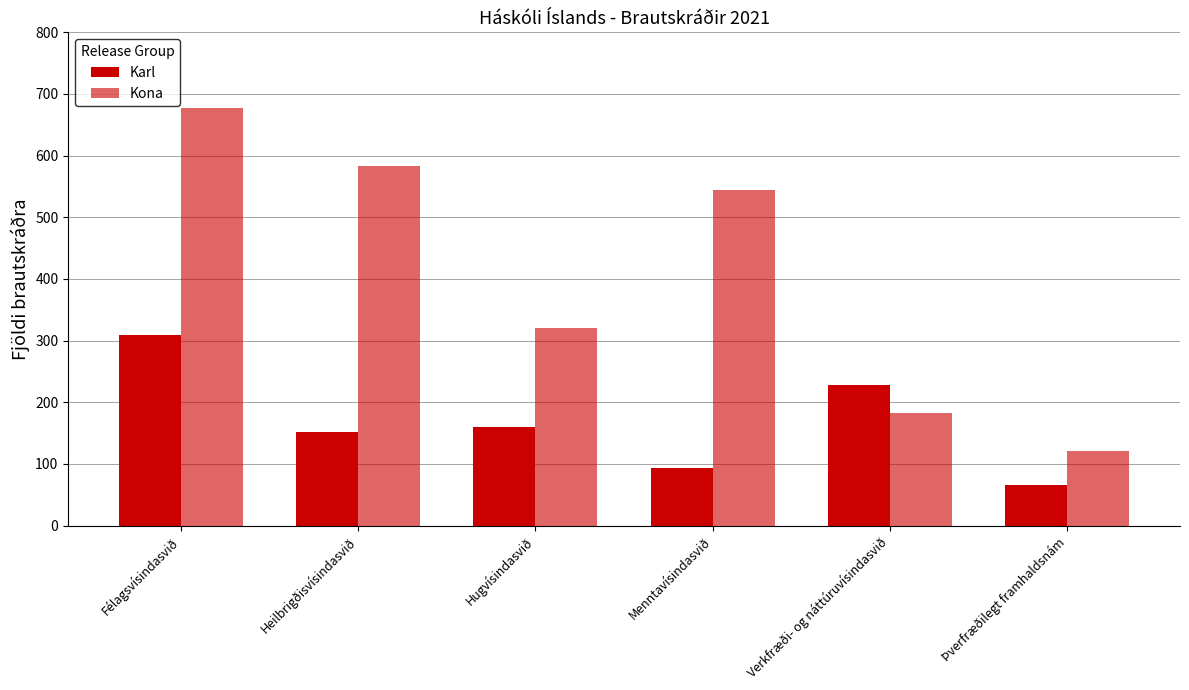

Reading left to right, extract all data points from this chart.

Karl: 309	152	160	94	228	66
Kona: 677	584	320	544	183	121